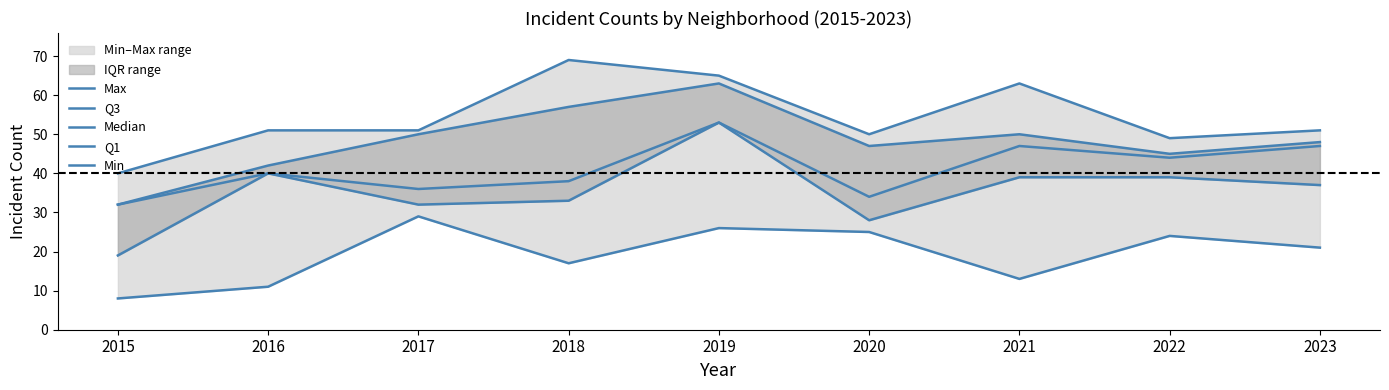

What is the spread (max minus min) of values at 2022?

25